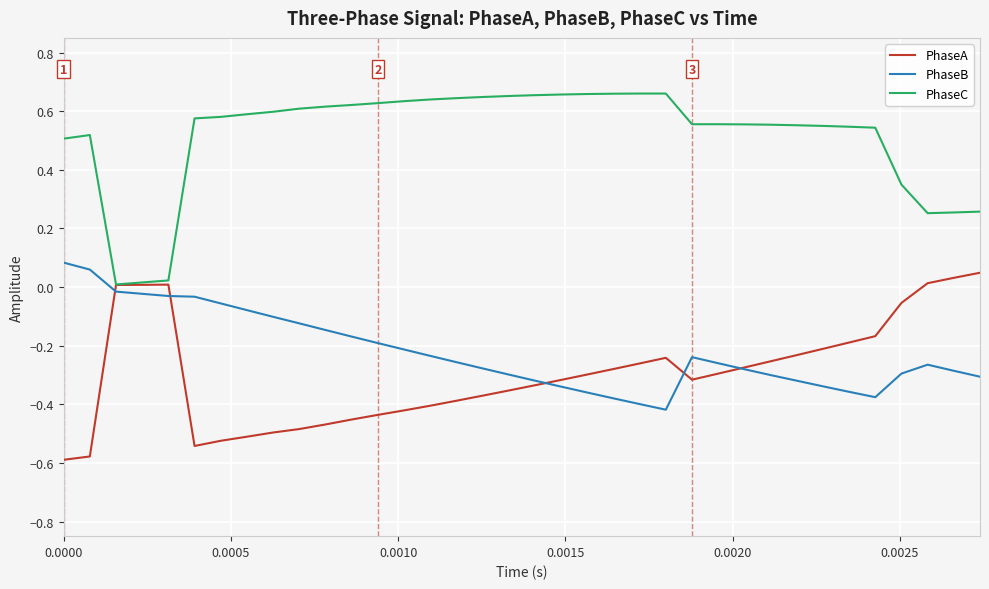

Reading left to right, list all the values displayed in this chart.

PhaseA: -0.6	-0.6	0.0	0.0	0.0	-0.5	-0.5	-0.5	-0.5	-0.5	-0.5	-0.5	-0.4	-0.4	-0.4	-0.4	-0.4	-0.4	-0.3	-0.3	-0.3	-0.3	-0.3	-0.2	-0.3	-0.3	-0.3	-0.3	-0.2	-0.2	-0.2	-0.2	-0.1	0.0	0.0	0.0
PhaseB: 0.1	0.1	-0.0	-0.0	-0.0	-0.0	-0.1	-0.1	-0.1	-0.1	-0.1	-0.2	-0.2	-0.2	-0.2	-0.3	-0.3	-0.3	-0.3	-0.3	-0.4	-0.4	-0.4	-0.4	-0.2	-0.3	-0.3	-0.3	-0.3	-0.3	-0.4	-0.4	-0.3	-0.3	-0.3	-0.3
PhaseC: 0.5	0.5	0.0	0.0	0.0	0.6	0.6	0.6	0.6	0.6	0.6	0.6	0.6	0.6	0.6	0.6	0.6	0.7	0.7	0.7	0.7	0.7	0.7	0.7	0.6	0.6	0.6	0.6	0.6	0.5	0.5	0.5	0.3	0.3	0.3	0.3